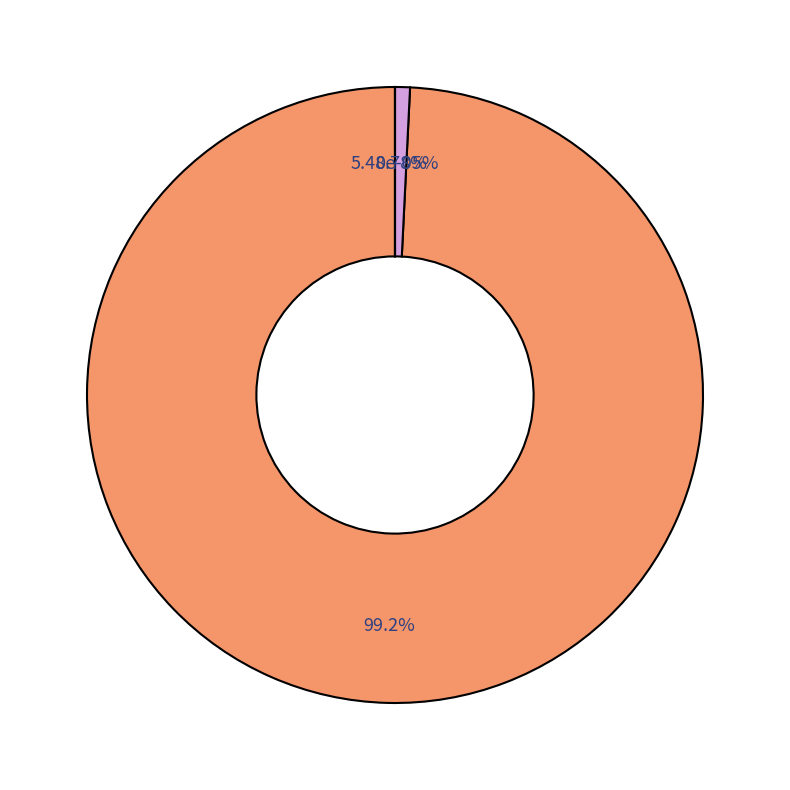

What is the change in value from Looper.2012.BluRay.1080p.DTS.x264-CHD.mkv to Looper-SAMPLE.mkv?

+88.0